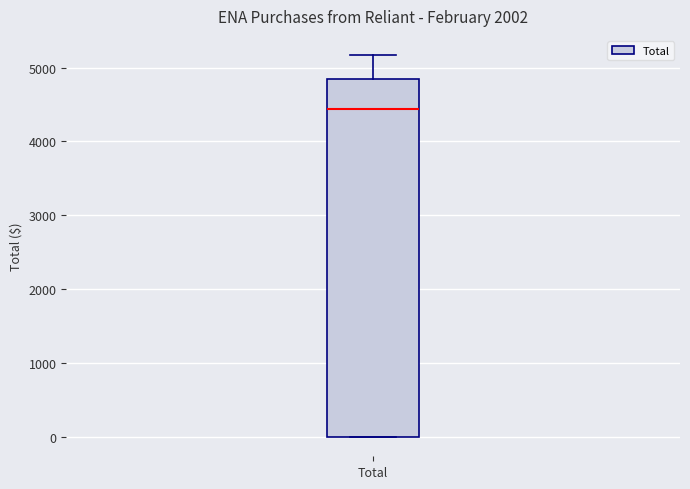

Transcribe this box plot: give where the median line is, the range the box spans, and where the two whiskers end, as read against the y-axis. The values are not printed on the chart, so give them approximately, as read against the axis.

median 4400, box 0 to 4800, whiskers 0 to 5200